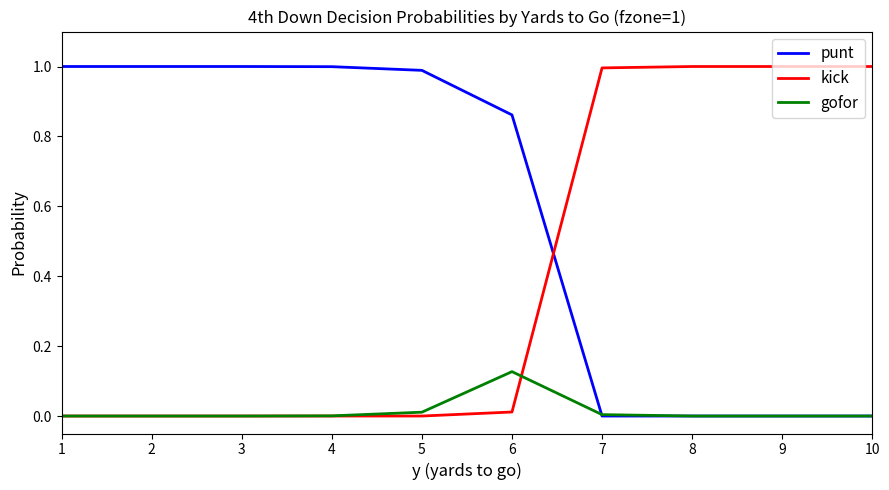

What is the difference between the highest and lowest values at 2?

1.0